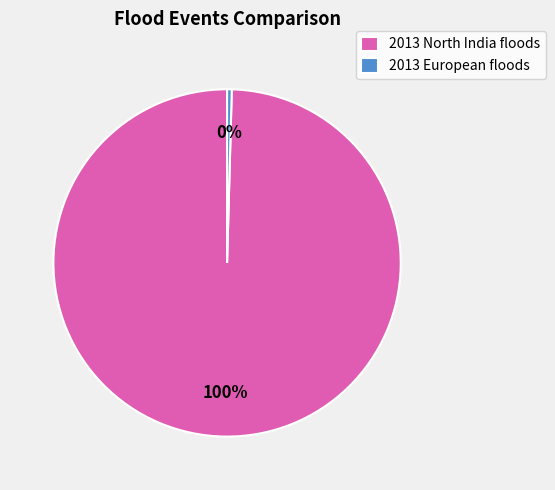

Count the number of slices in the pie.

2